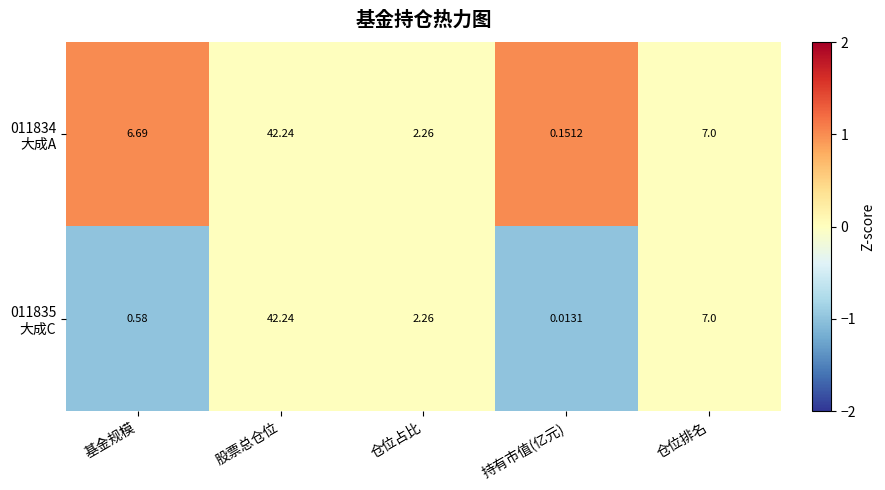

How many categories are shown in the chart?

5